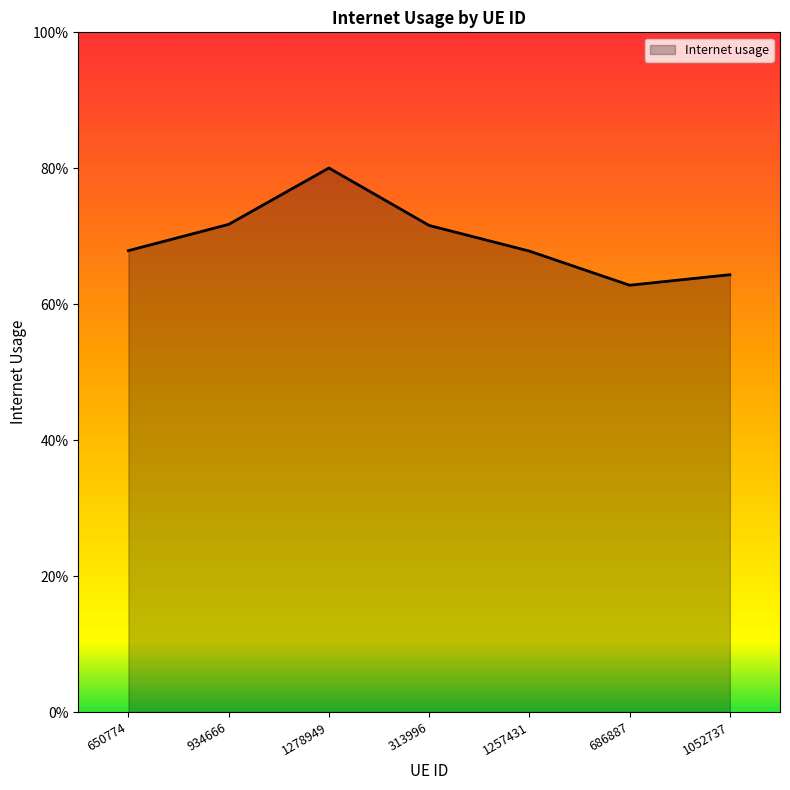

Is this an area chart (filled region under the line)?

Yes